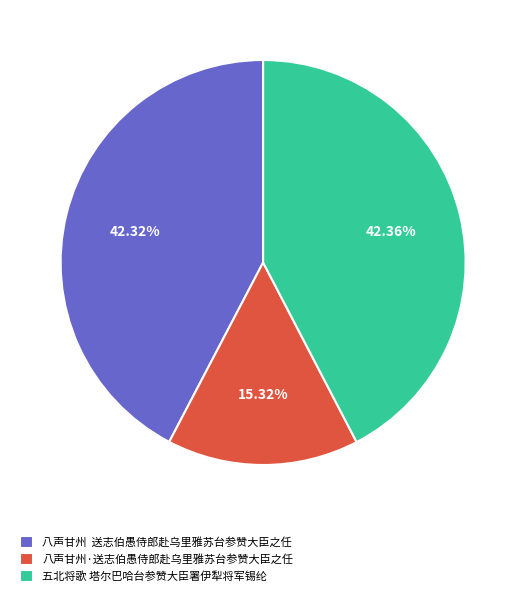

Which slice is the smallest?

八声甘州·送志伯愚侍郎赴乌里雅苏台参赞大臣之任